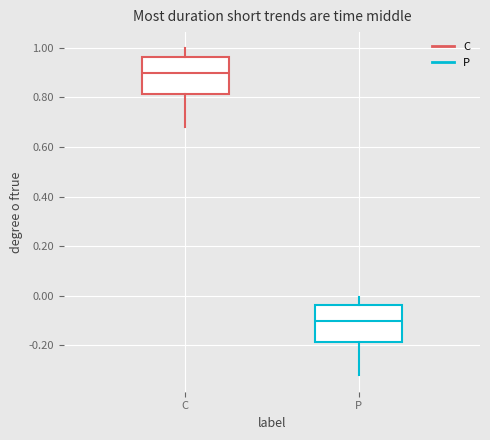

Reading left to right, read every box against the y-axis: the position of its median line, the range the box covers, and the ends of its whiskers. The values are not printed on the chart, so give them approximately, as read against the axis.

C: median 0.90, box 0.82 to 0.96, whiskers 0.68 to 1.00
P: median -0.10, box -0.18 to -0.04, whiskers -0.32 to 0.00